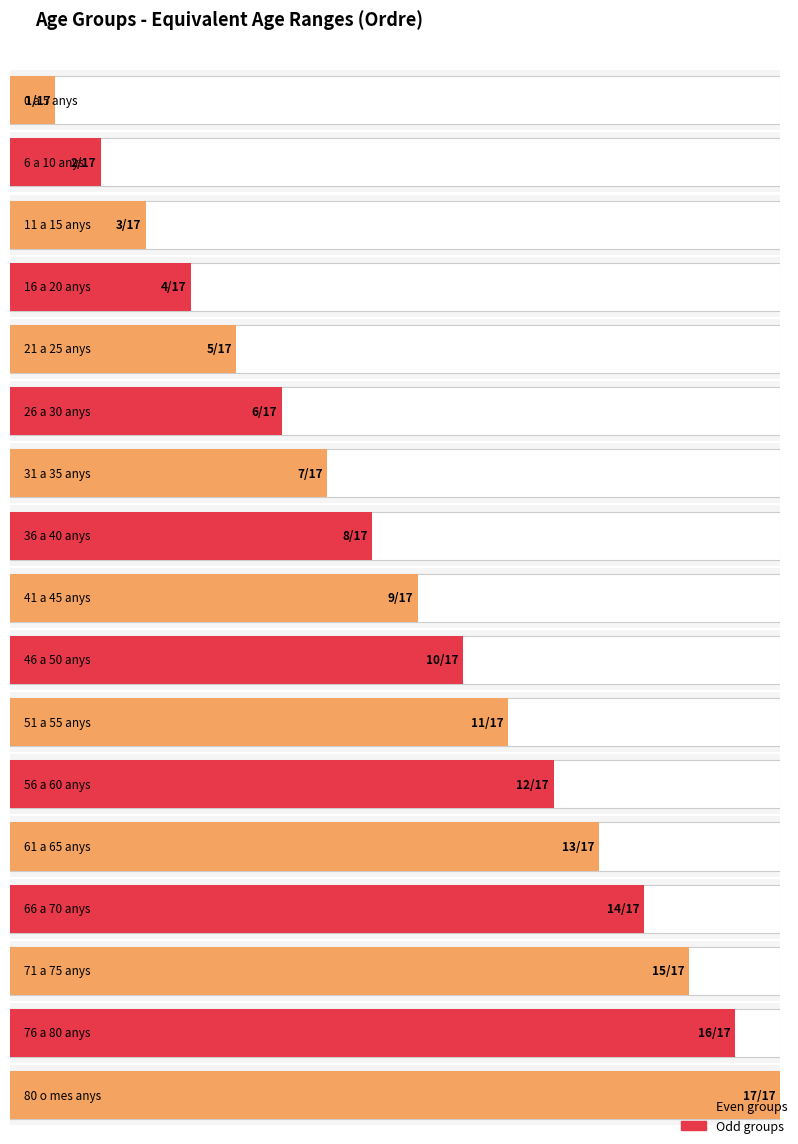

What is the label of the 7th bar from the right?

51 a 55 anys